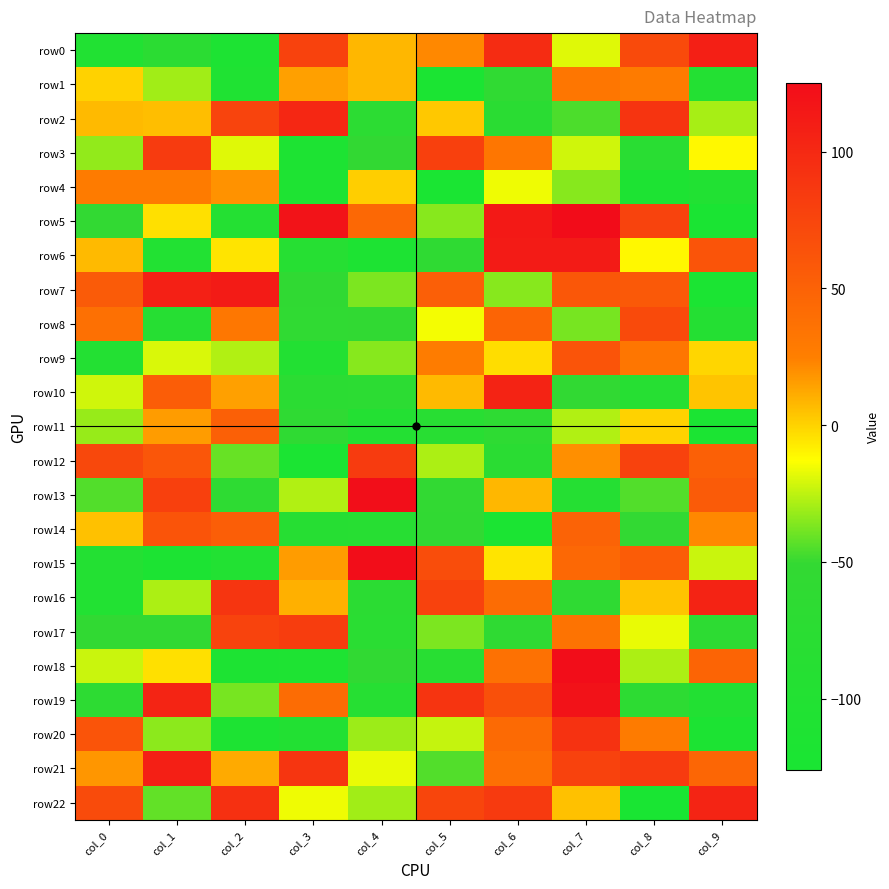

Reading right to left, list all the values displayed in this chart.

row0: col_9=108	col_8=71	col_7=-19	col_6=97	col_5=22	col_4=8	col_3=78	col_2=-115	col_1=-72	col_0=-101
row1: col_9=-95	col_8=28	col_7=32	col_6=-59	col_5=-119	col_4=8	col_3=15	col_2=-107	col_1=-30	col_0=0
row2: col_9=-29	col_8=90	col_7=-46	col_6=-75	col_5=3	col_4=-70	col_3=101	col_2=76	col_1=6	col_0=7
row3: col_9=-11	col_8=-77	col_7=-22	col_6=32	col_5=79	col_4=-51	col_3=-114	col_2=-19	col_1=84	col_0=-33
row4: col_9=-102	col_8=-115	col_7=-35	col_6=-16	col_5=-124	col_4=1	col_3=-112	col_2=19	col_1=28	col_0=28
row5: col_9=-122	col_8=77	col_7=125	col_6=114	col_5=-35	col_4=45	col_3=119	col_2=-94	col_1=-4	col_0=-52
row6: col_9=62	col_8=-11	col_7=112	col_6=112	col_5=-60	col_4=-115	col_3=-88	col_2=-5	col_1=-100	col_0=7
row7: col_9=-121	col_8=58	col_7=59	col_6=-35	col_5=52	col_4=-37	col_3=-57	col_2=112	col_1=107	col_0=56
row8: col_9=-92	col_8=71	col_7=-38	col_6=48	col_5=-15	col_4=-56	col_3=-59	col_2=31	col_1=-86	col_0=38
row9: col_9=-1	col_8=32	col_7=62	col_6=-3	col_5=27	col_4=-35	col_3=-98	col_2=-27	col_1=-20	col_0=-97
row10: col_9=4	col_8=-88	col_7=-55	col_6=105	col_5=7	col_4=-70	col_3=-73	col_2=15	col_1=54	col_0=-22
row11: col_9=-120	col_8=0	col_7=-27	col_6=-65	col_5=-82	col_4=-97	col_3=-60	col_2=51	col_1=16	col_0=-32
row12: col_9=51	col_8=78	col_7=20	col_6=-75	col_5=-28	col_4=84	col_3=-119	col_2=-41	col_1=60	col_0=73
row13: col_9=56	col_8=-45	col_7=-90	col_6=8	col_5=-52	col_4=123	col_3=-27	col_2=-65	col_1=79	col_0=-45
row14: col_9=22	col_8=-53	col_7=49	col_6=-120	col_5=-56	col_4=-84	col_3=-86	col_2=53	col_1=62	col_0=5
row15: col_9=-23	col_8=55	col_7=45	col_6=-5	col_5=68	col_4=124	col_3=16	col_2=-100	col_1=-116	col_0=-96
row16: col_9=105	col_8=4	col_7=-62	col_6=41	col_5=78	col_4=-74	col_3=10	col_2=89	col_1=-28	col_0=-100
row17: col_9=-67	col_8=-17	col_7=35	col_6=-62	col_5=-37	col_4=-76	col_3=82	col_2=77	col_1=-55	col_0=-56
row18: col_9=48	col_8=-28	col_7=124	col_6=37	col_5=-82	col_4=-54	col_3=-111	col_2=-113	col_1=-4	col_0=-23
row19: col_9=-98	col_8=-67	col_7=120	col_6=66	col_5=90	col_4=-88	col_3=41	col_2=-38	col_1=104	col_0=-67
row20: col_9=-116	col_8=28	col_7=92	col_6=43	col_5=-24	col_4=-31	col_3=-98	col_2=-115	col_1=-34	col_0=62
row21: col_9=47	col_8=84	col_7=78	col_6=38	col_5=-45	col_4=-17	col_3=89	col_2=12	col_1=108	col_0=18
row22: col_9=104	col_8=-126	col_7=5	col_6=85	col_5=75	col_4=-30	col_3=-16	col_2=94	col_1=-42	col_0=70